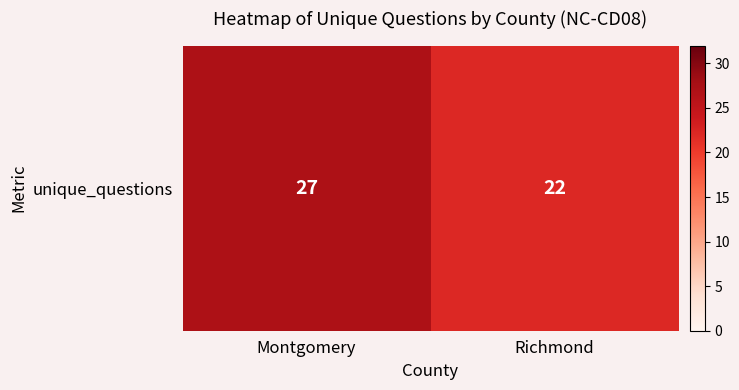

What is the sum of the values at Montgomery and Richmond?

49